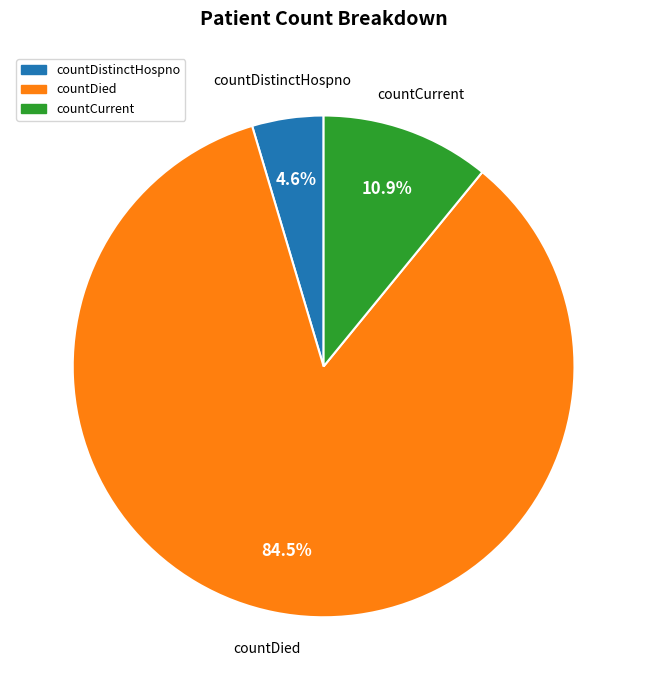

Is there any slice that represents more than half of the pie?

Yes